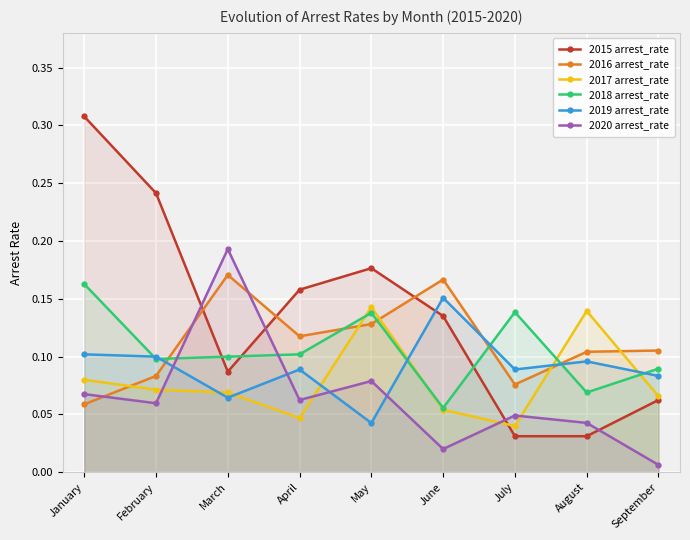

Which category has the highest value across all series?

January